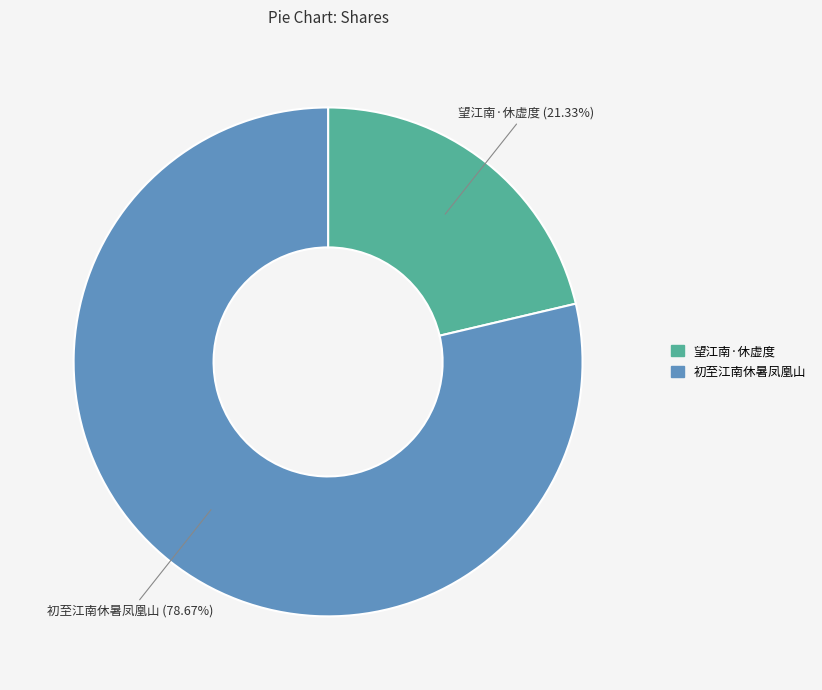

Between 初至江南休暑凤凰山 and 望江南·休虚度, which is larger?

初至江南休暑凤凰山